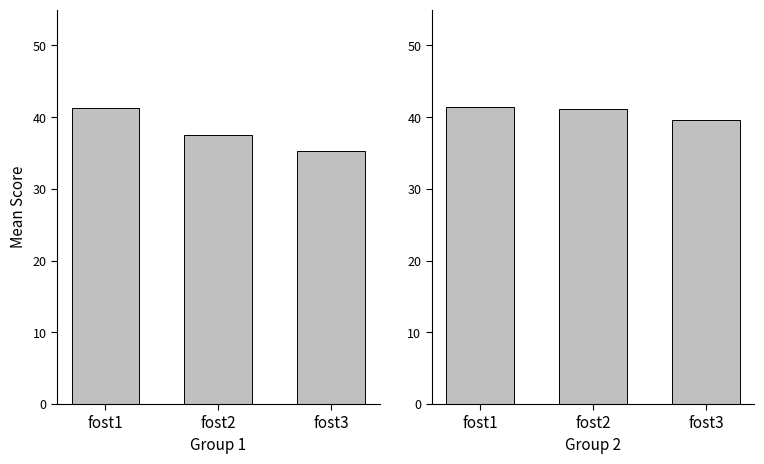

Rank the series by their average value, from highest to lowest.

Group 2, Group 1